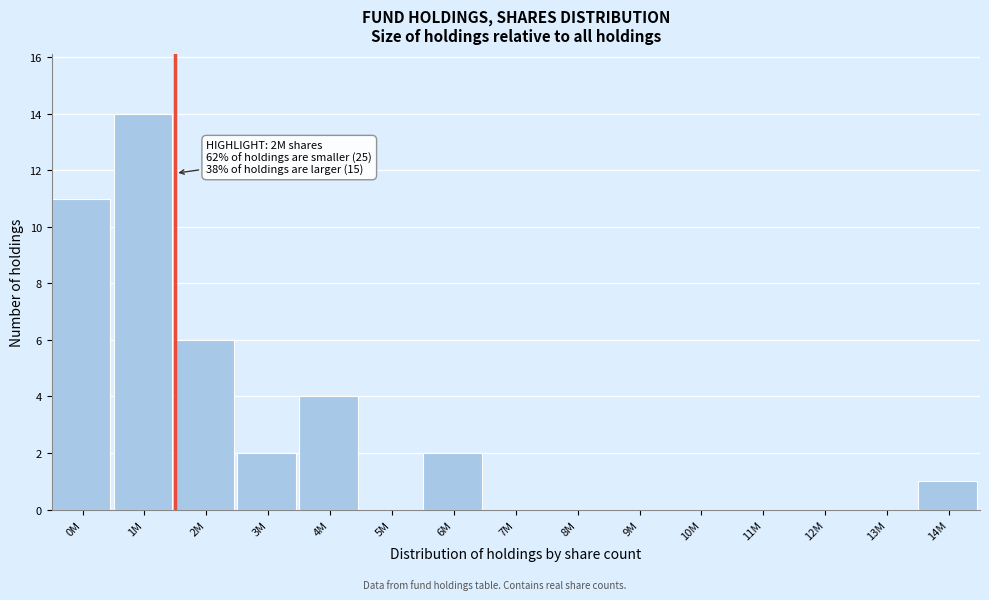

Reading left to right, extract all data points from this chart.

0M=11	1M=14	2M=6	3M=2	4M=4	5M=0	6M=2	7M=0	8M=0	9M=0	10M=0	11M=0	12M=0	13M=0	14M=1